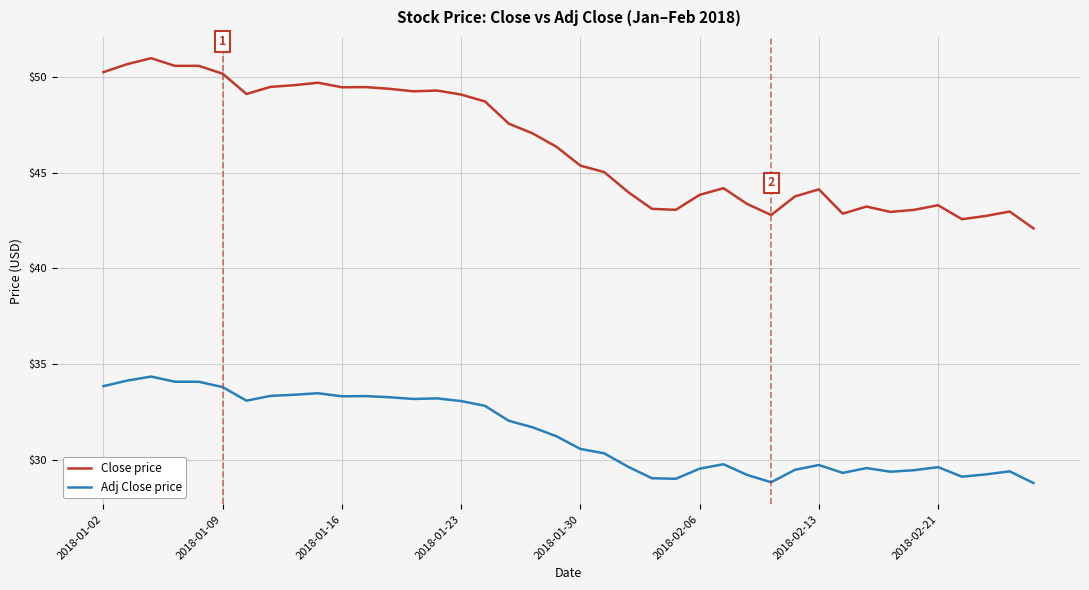

Rank the series by their average value, from lowest to highest.

Adj Close price, Close price